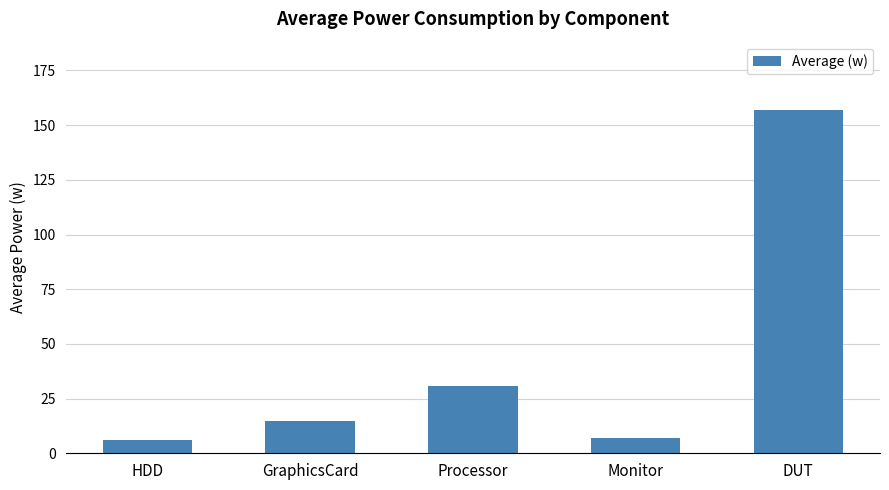

The value at GraphicsCard is 24.1. True or false?

False